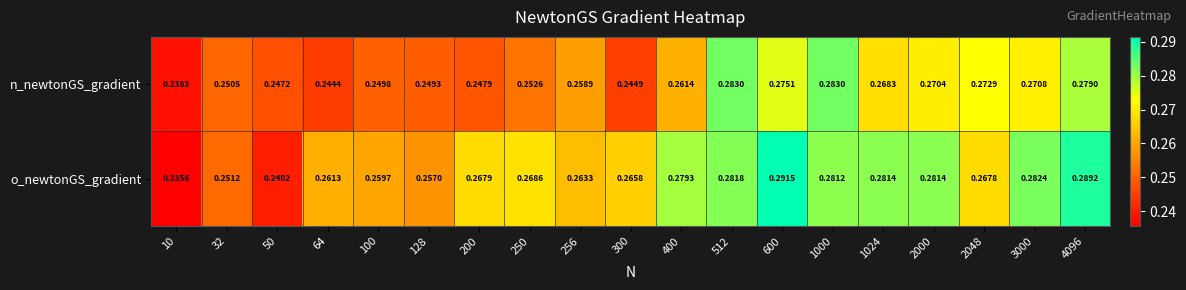

Rank the series by their maximum value, from highest to lowest.

o_newtonGS_gradient, n_newtonGS_gradient